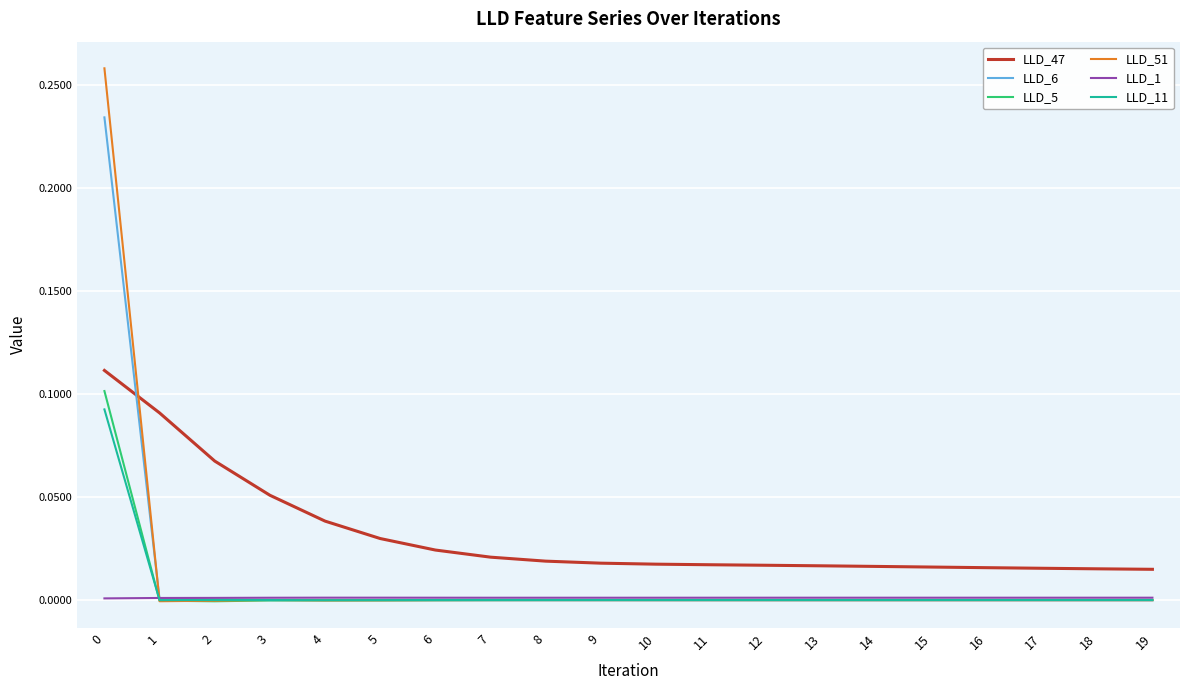

True or false: LLD_1 has a value of 0.0 at 1.

True